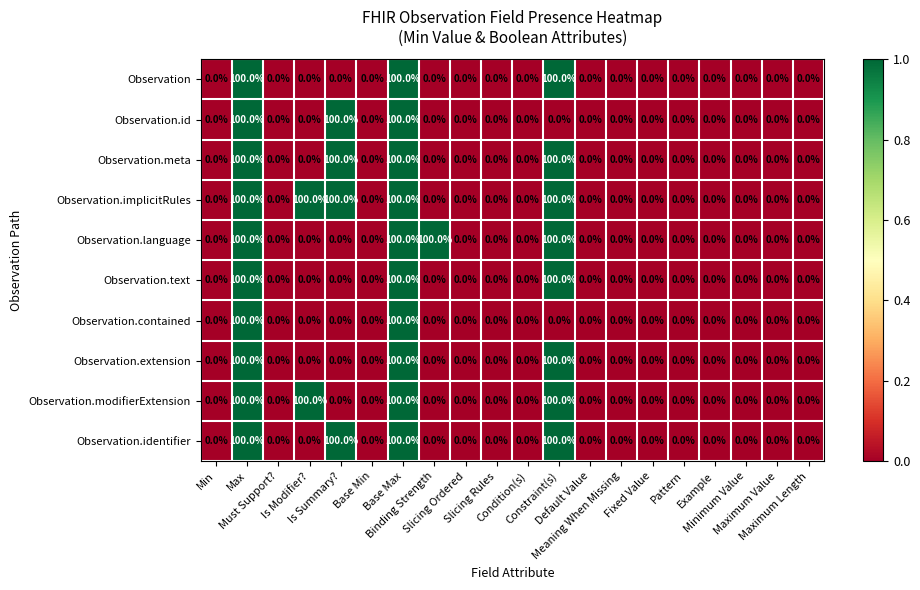

What is the greatest value displayed?

100